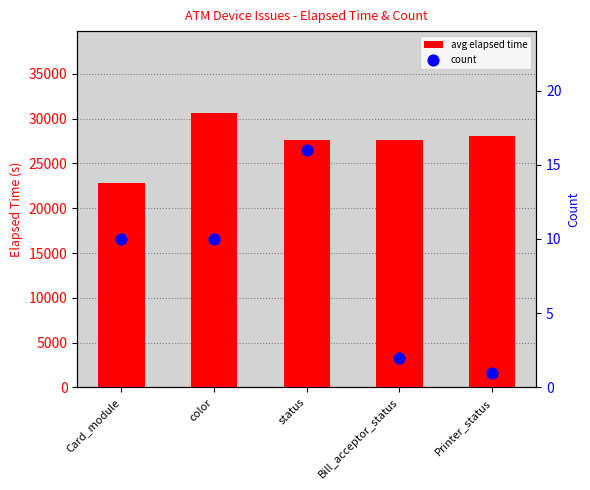

What are all the series names shown in the legend?

avg elapsed time, count